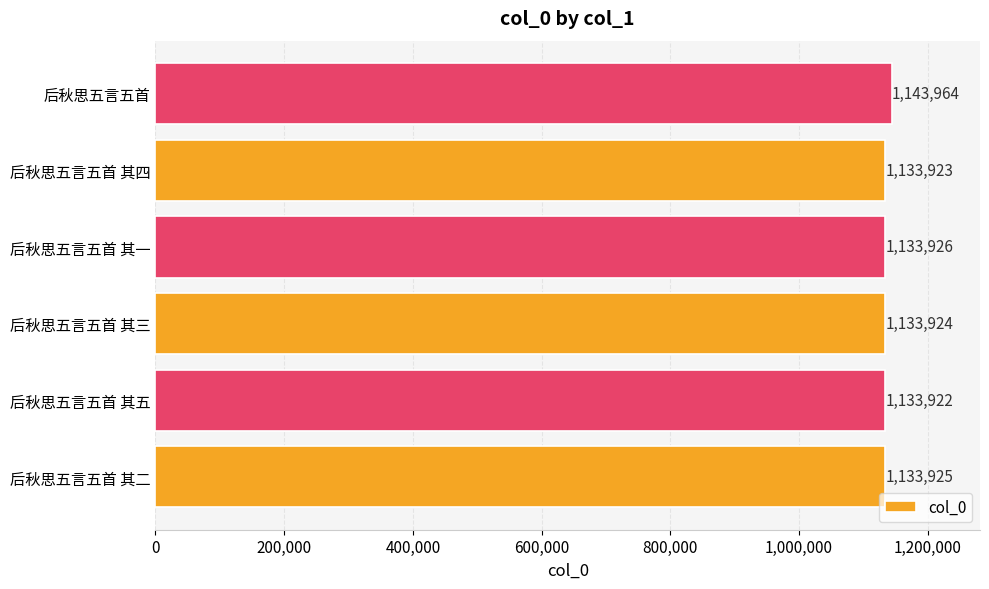

Rank the categories by value from lowest to highest.

后秋思五言五首 其五, 后秋思五言五首 其四, 后秋思五言五首 其三, 后秋思五言五首 其二, 后秋思五言五首 其一, 后秋思五言五首